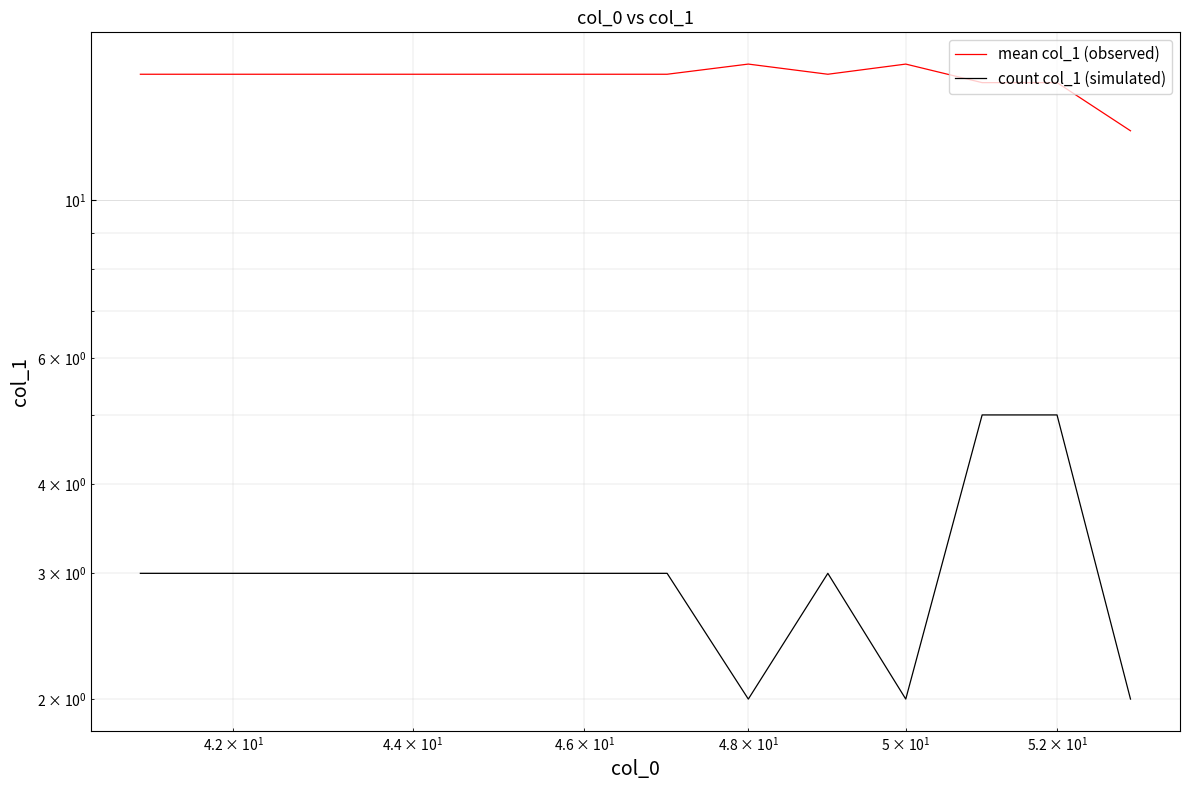

Reading left to right, what are all the values shown in this chart?

mean col_1 (observed): 15.0	15.0	15.0	15.0	15.0	15.0	15.0	15.5	15.0	15.5	14.6	14.6	12.5
count col_1 (simulated): 3.0	3.0	3.0	3.0	3.0	3.0	3.0	2.0	3.0	2.0	5.0	5.0	2.0